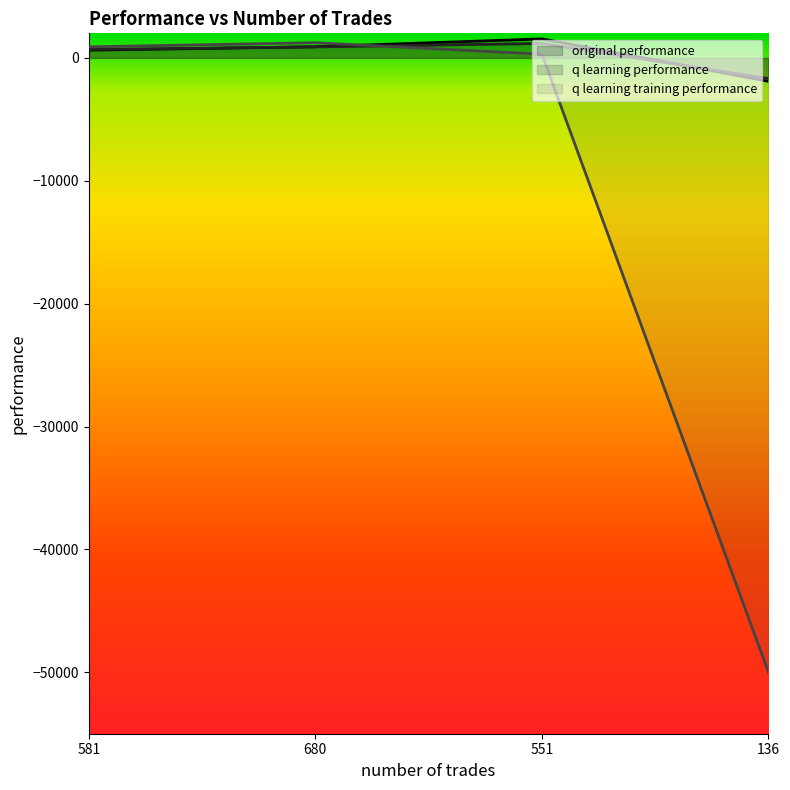

What is the difference between the maximum and minimum values in the original performance series?

3453.1